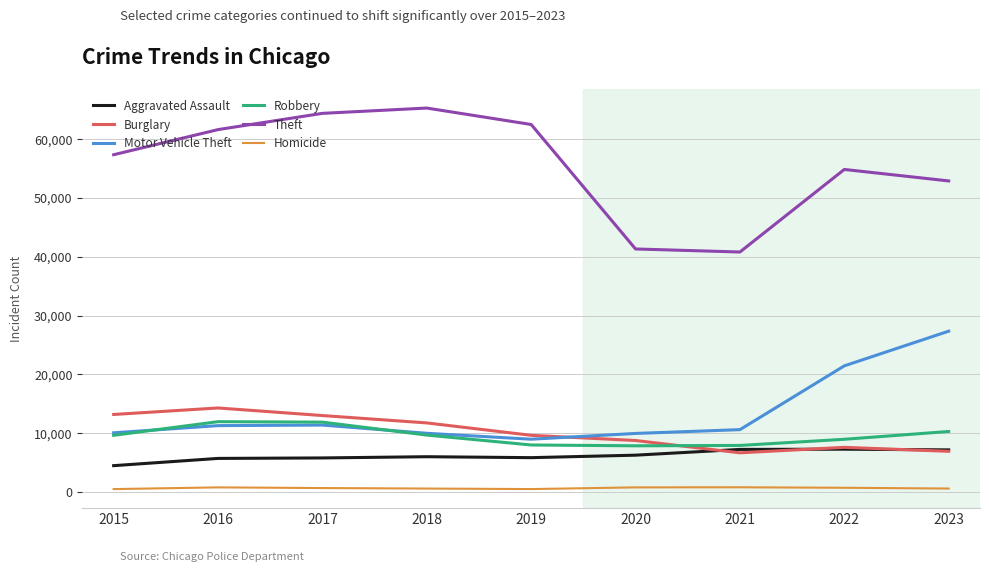

Does the chart display data point markers on the line(s)?

No